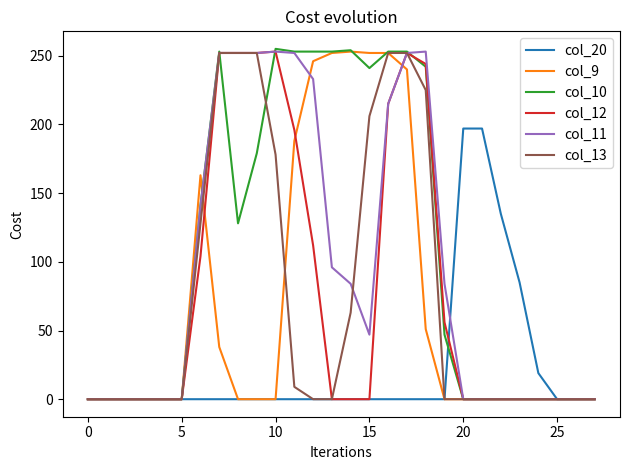

Which series has the widest spread of values?

col_10